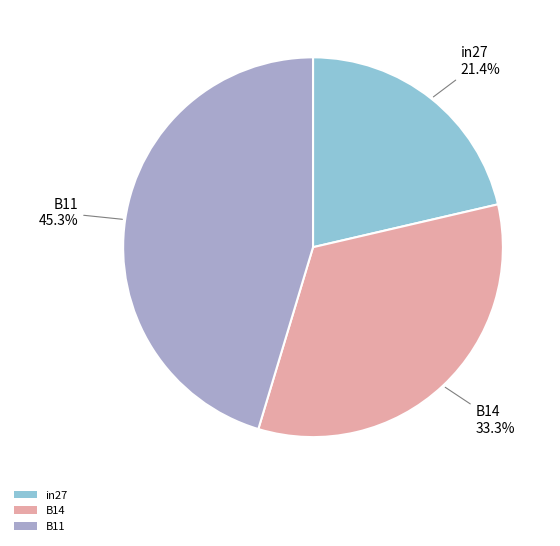

To the nearest percent, what percentage of the pie is B14?

33%